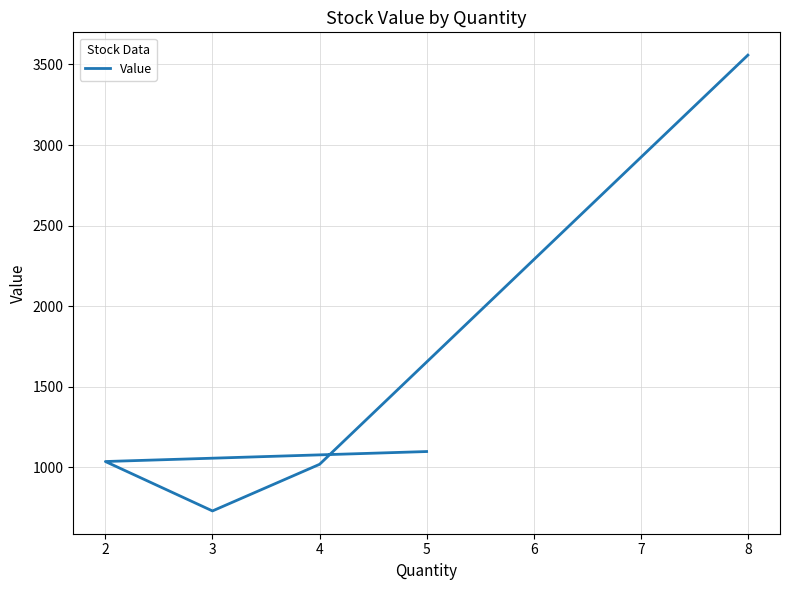

True or false: the data has more than 1 interior local peaks.

False